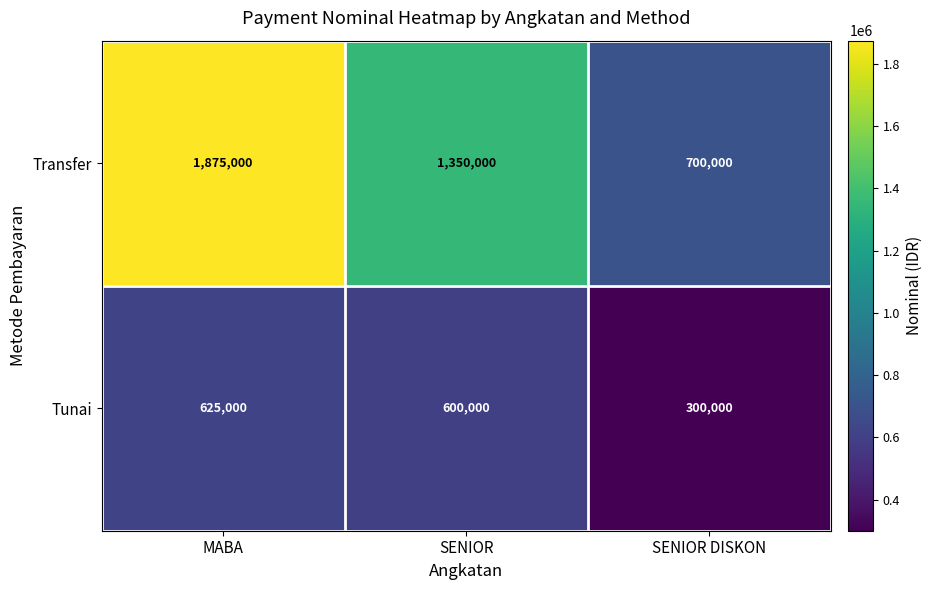

Reading left to right, what are all the values shown in this chart?

Transfer: 1875000	1350000	700000
Tunai: 625000	600000	300000